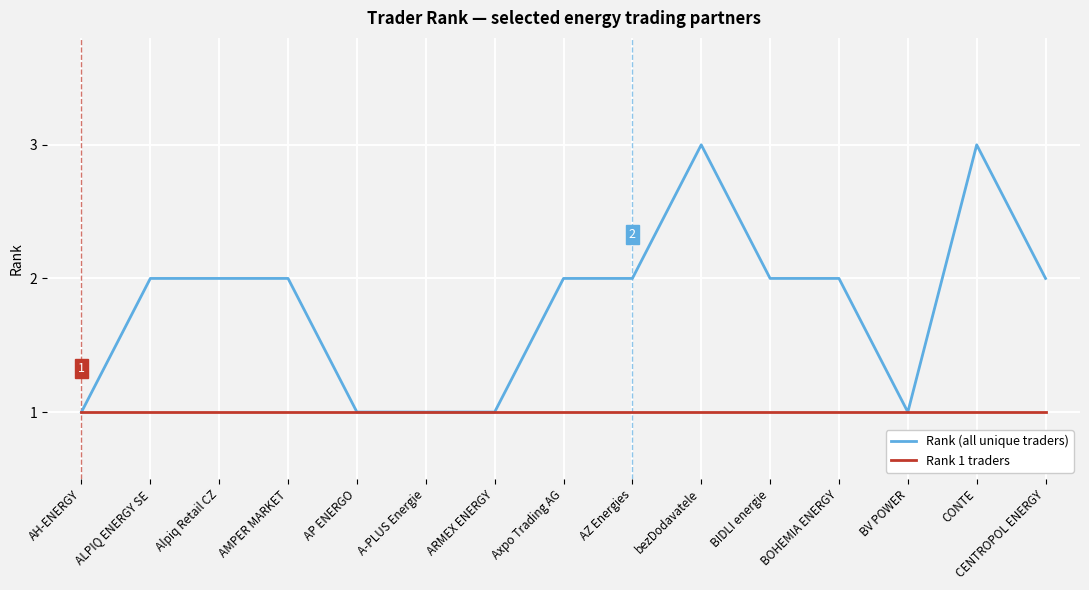

What is the minimum value for Rank (all unique traders)?

1